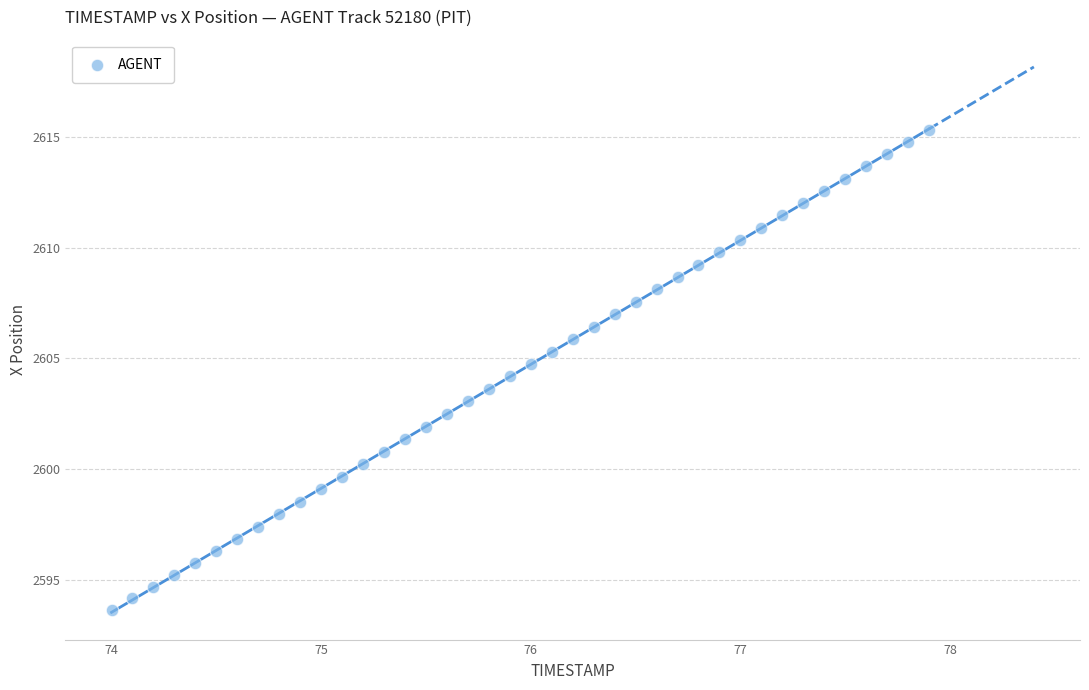

What is the range of Y values (max minus min)?

21.7